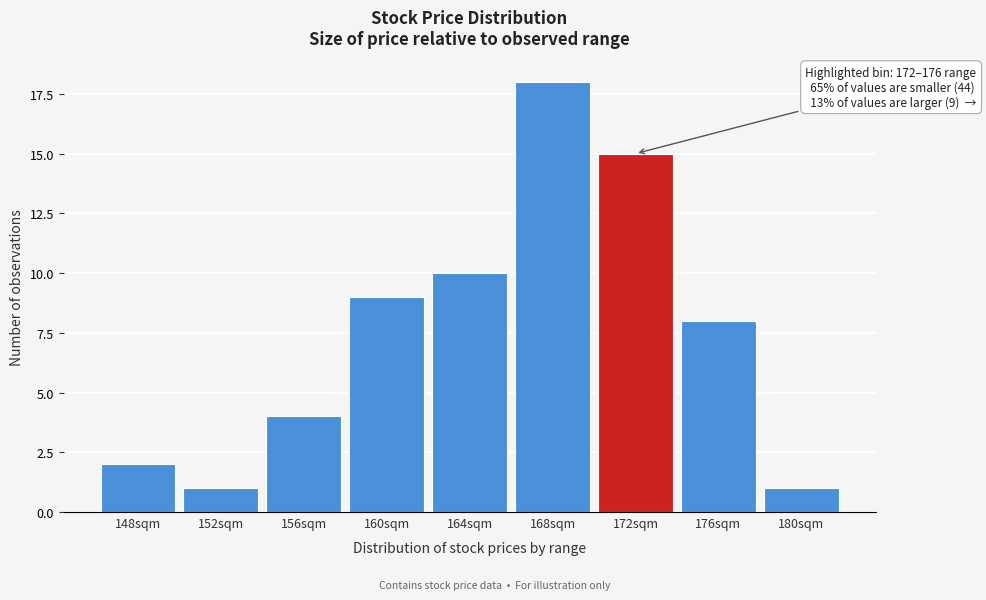

Reading left to right, list all the values displayed in this chart.

2	1	4	9	10	18	15	8	1